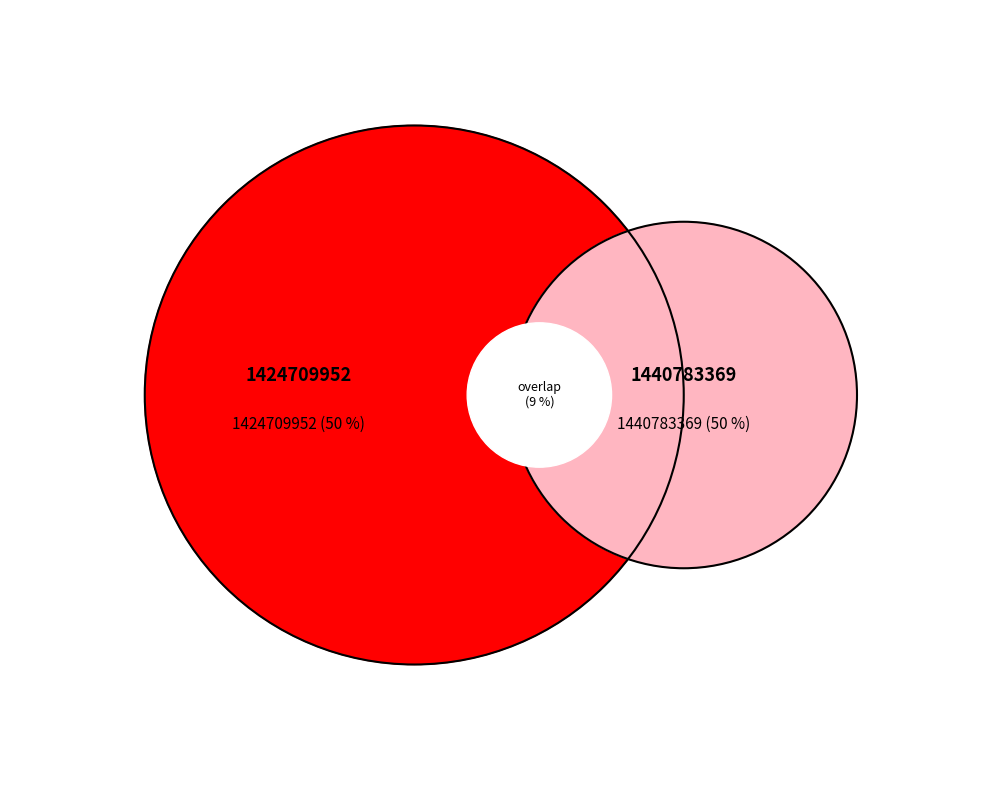

Which has a higher value, 1424709952 or 1440783369?

1440783369